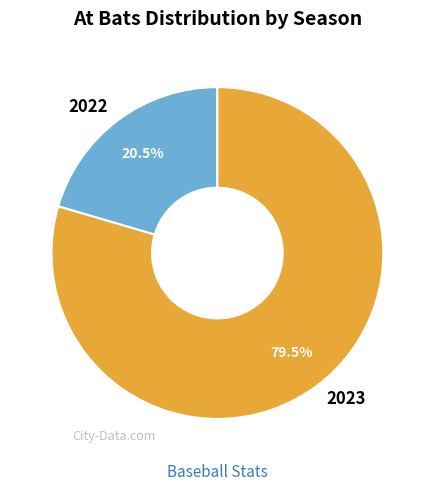

Is there any slice that represents more than half of the pie?

Yes